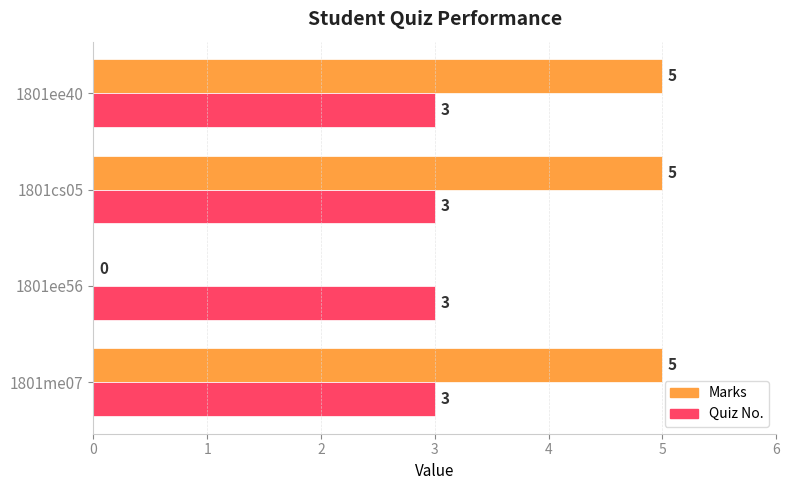

Which series has the largest total across all categories?

Marks